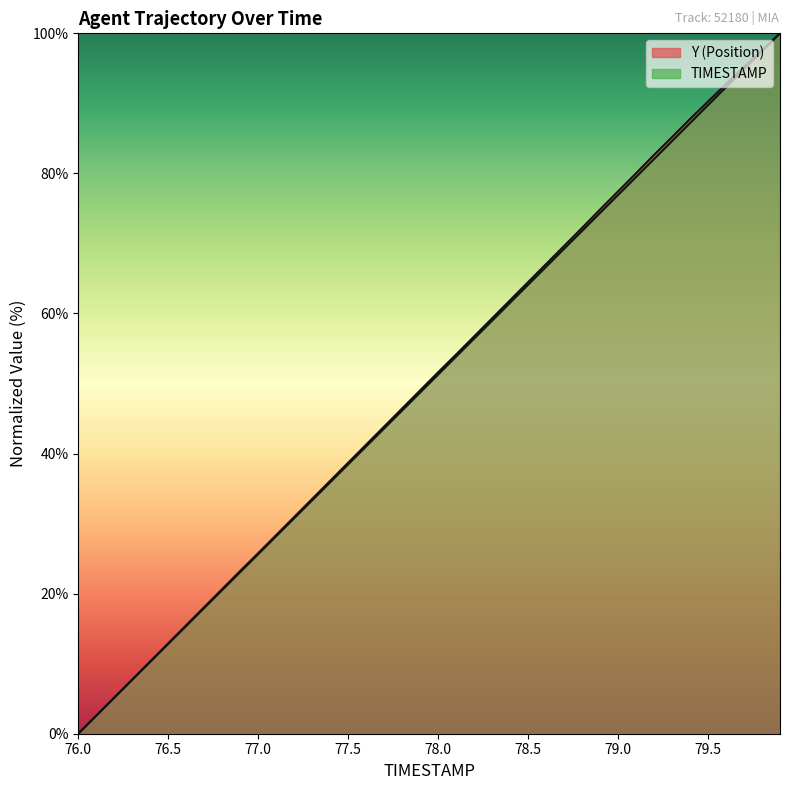

Which has a higher value, 77.6 or 78.1?

78.1